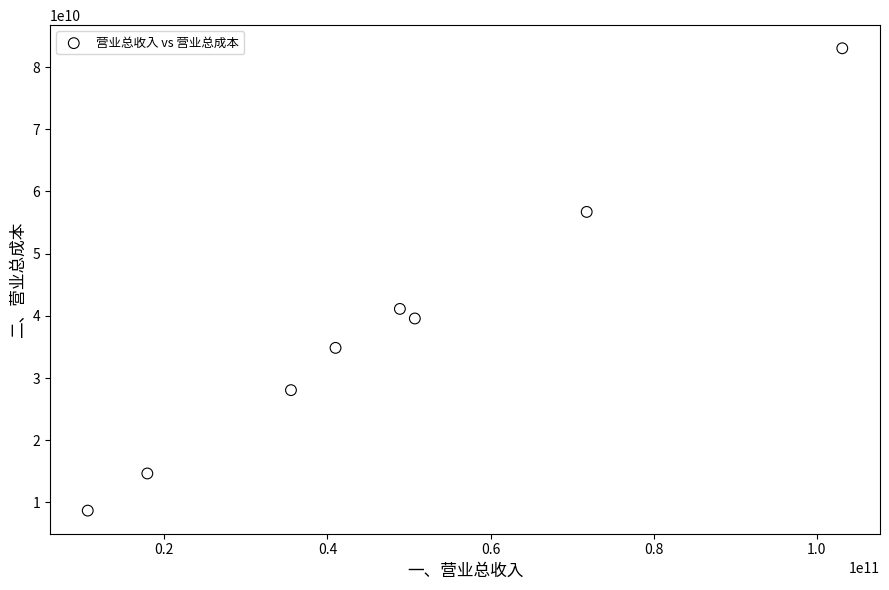

What is the range of Y values (max minus min)?

74331950080